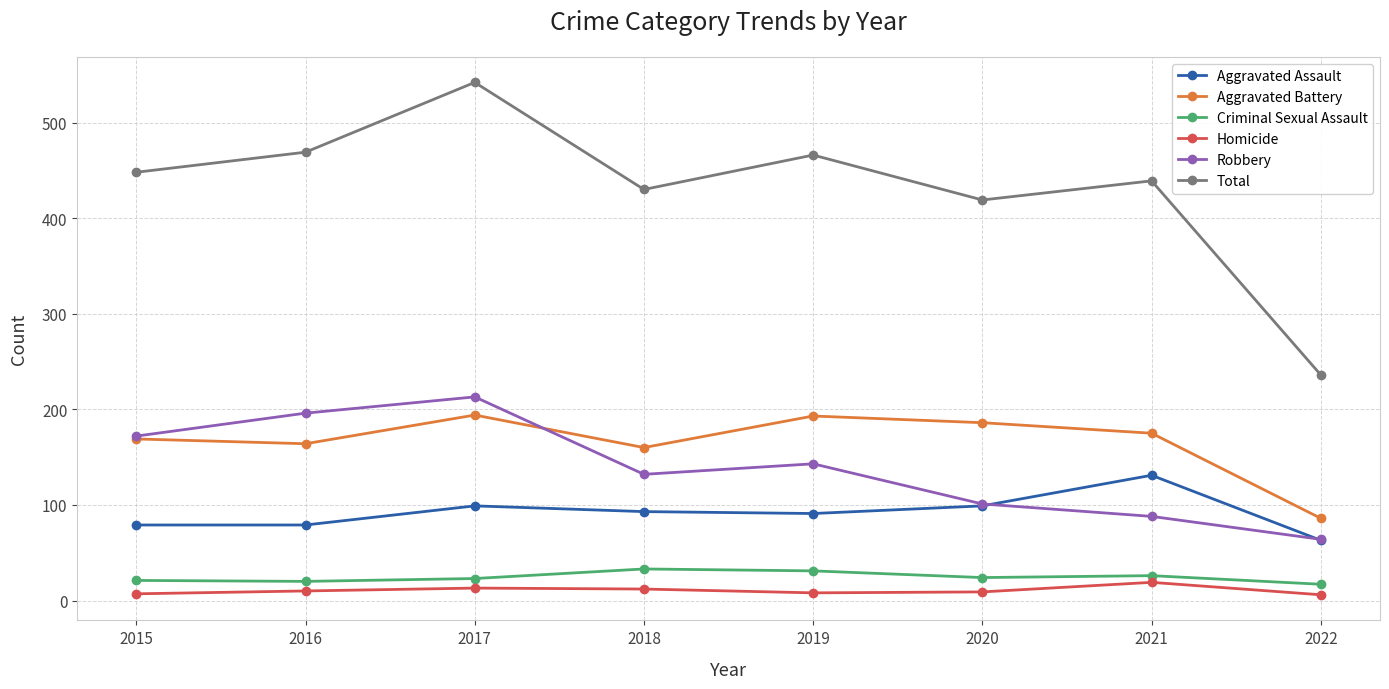

Is it true that Aggravated Assault equals 109 at 2016?

False